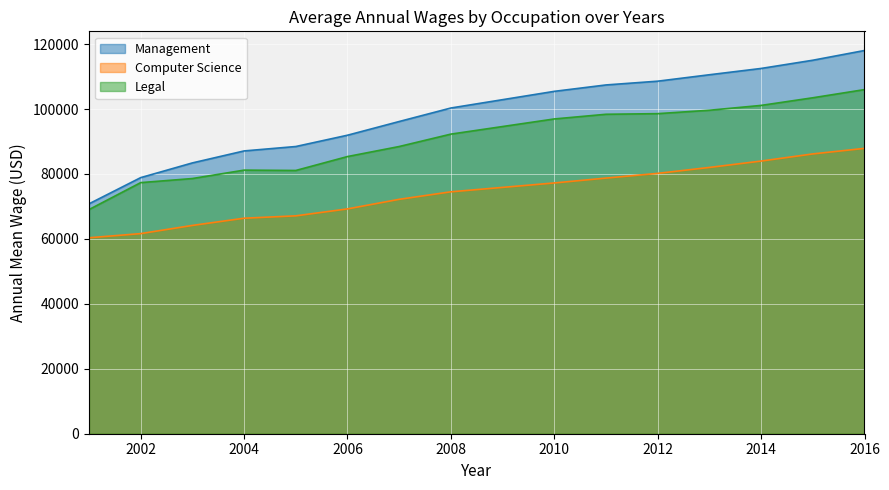

What is the sum of all Legal values?

1357340